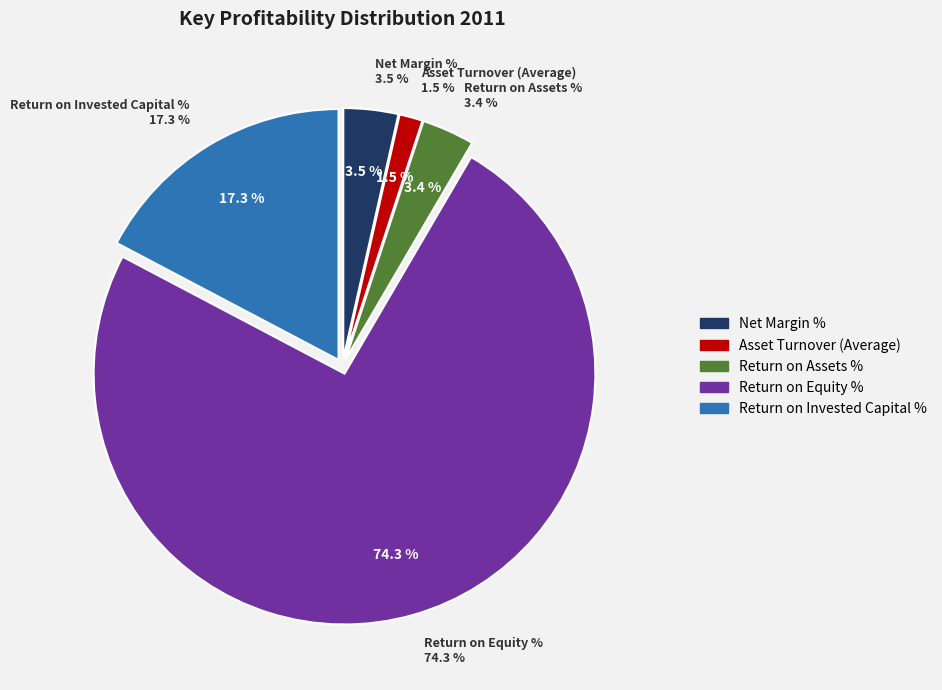

What is the majority slice?

Return on Equity %